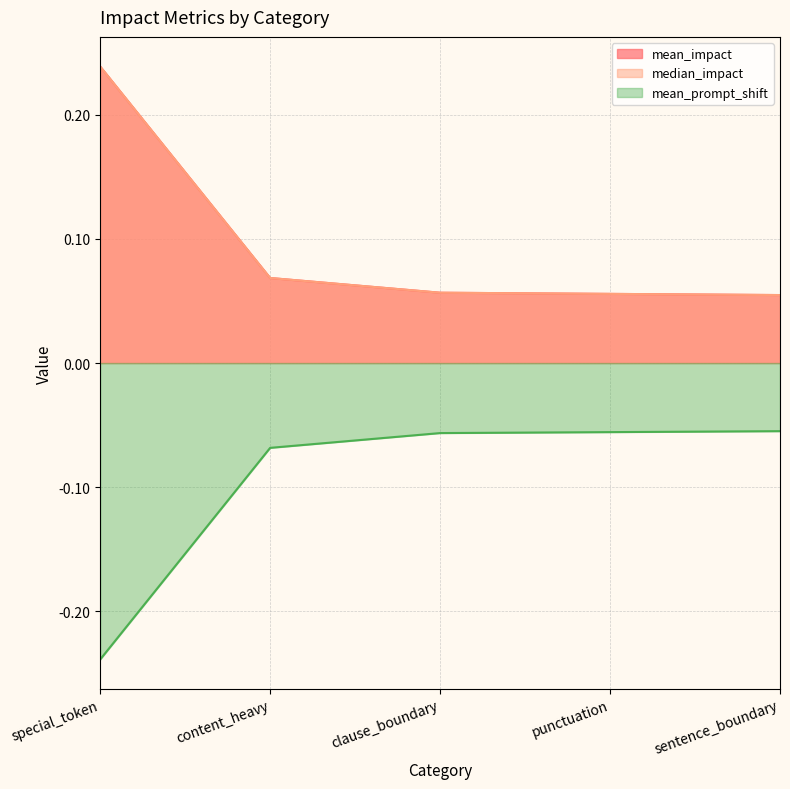

What is the difference between the highest and lowest values at content_heavy?

0.1